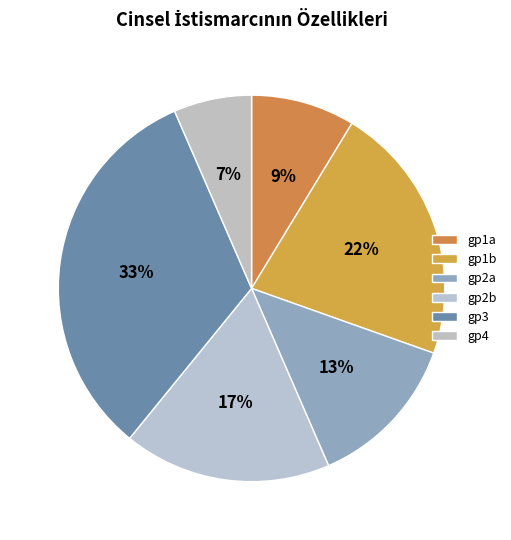

Is it true that gp1b is 27% of the pie?

False